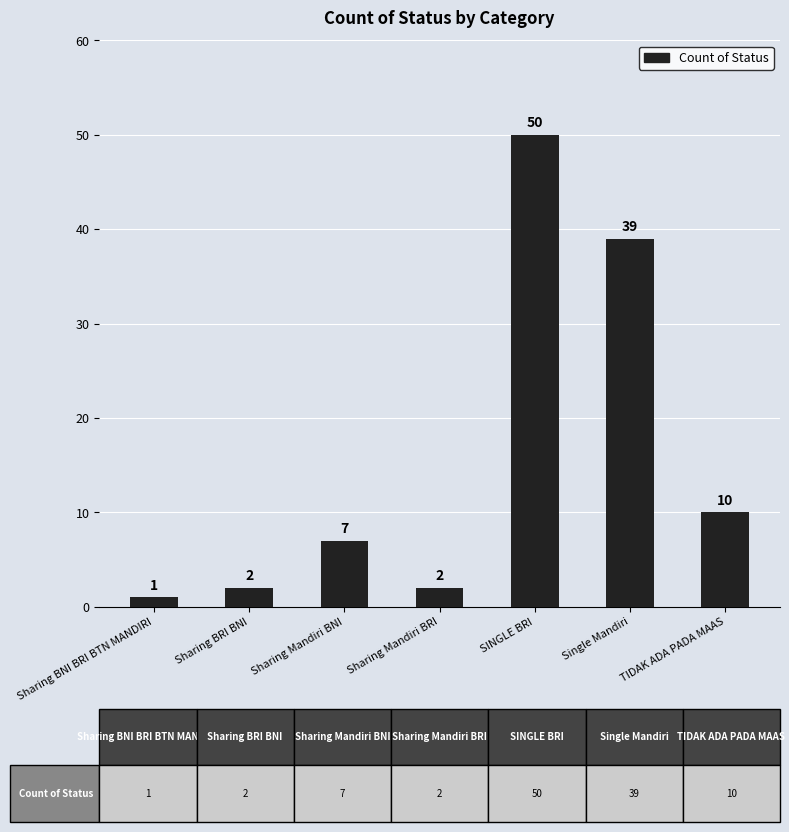

Reading left to right, extract all data points from this chart.

Sharing BNI BRI BTN MANDIRI=1	Sharing BRI BNI=2	Sharing Mandiri BNI=7	Sharing Mandiri BRI=2	SINGLE BRI=50	Single Mandiri=39	TIDAK ADA PADA MAAS=10